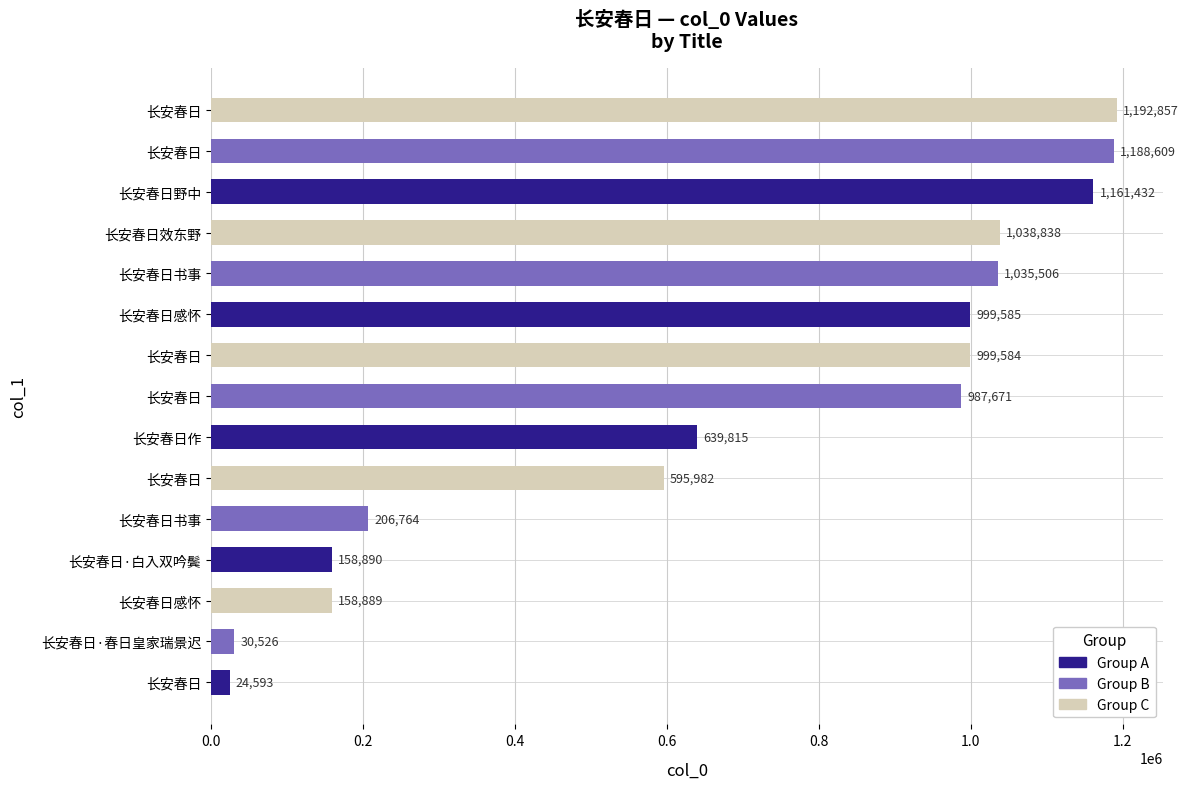

What is the sum of all values?

10419541